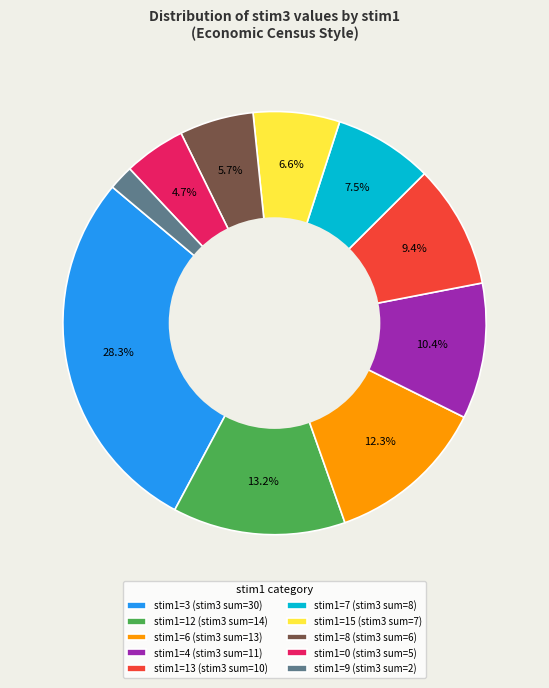

What portion of the pie excludes stim1=12 (stim3 sum=14)?

86.8%